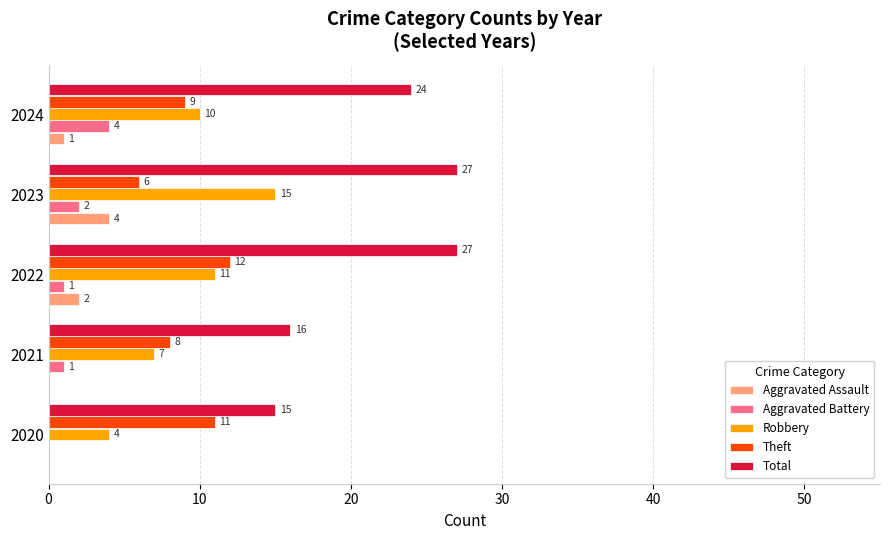

How many Aggravated Assault values are between 0 and 2?

4